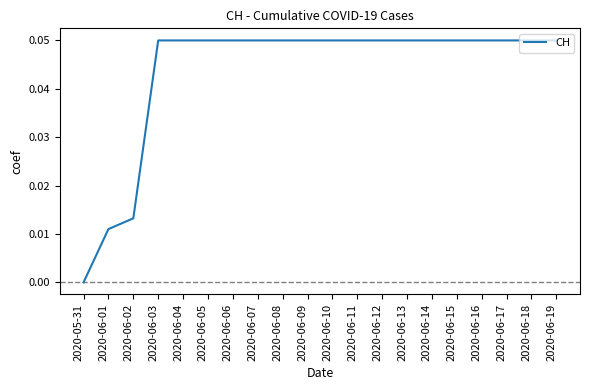

True or false: the data shows 0.0 at 2020-06-07.

False